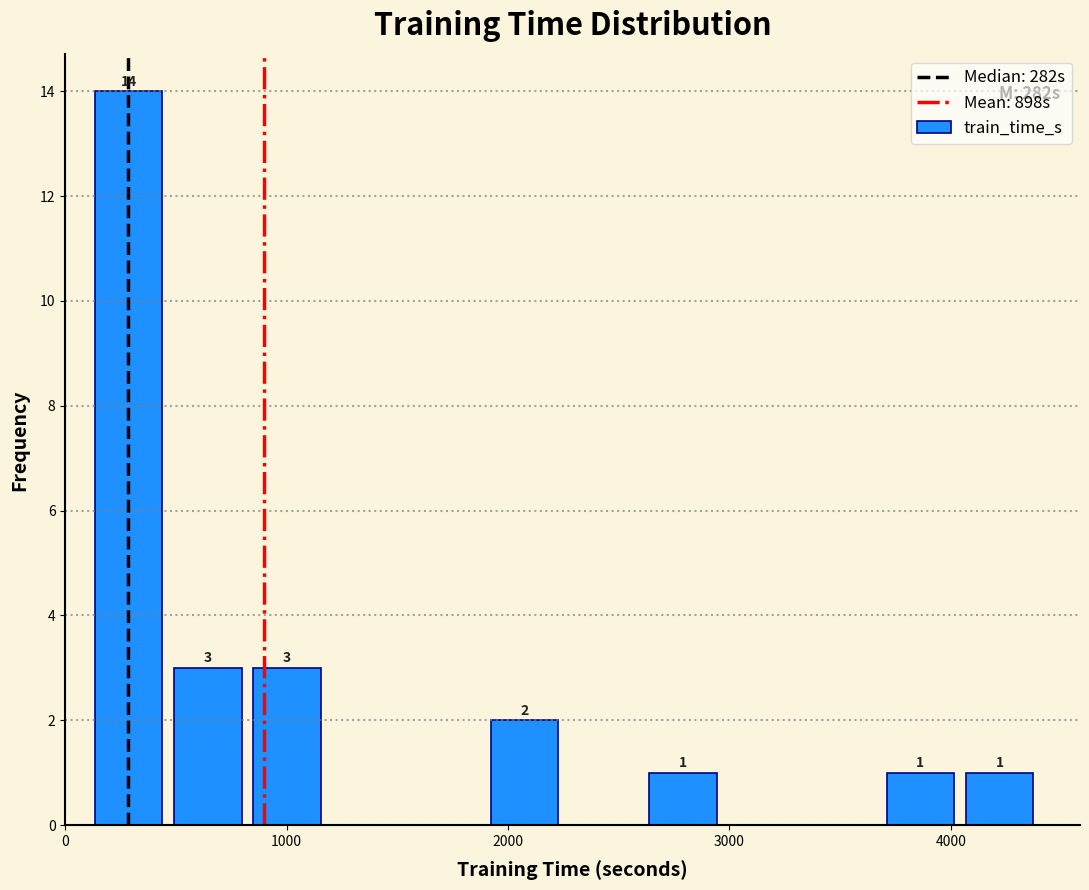

Read against the x-axis, roughly where is the centre of the tallest bar?

300